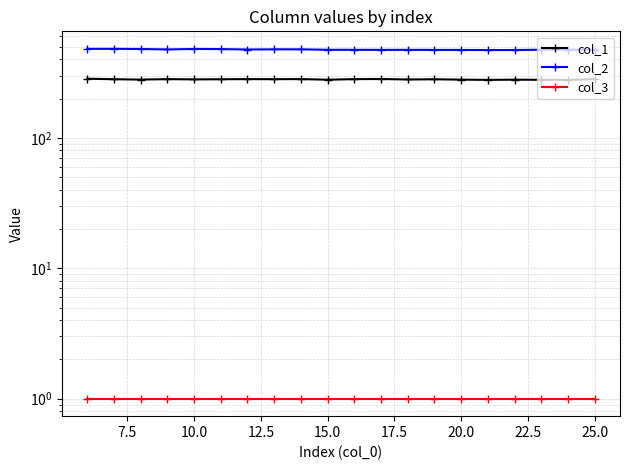

Between 20.0 and 14, which series saw the biggest shift?

col_2